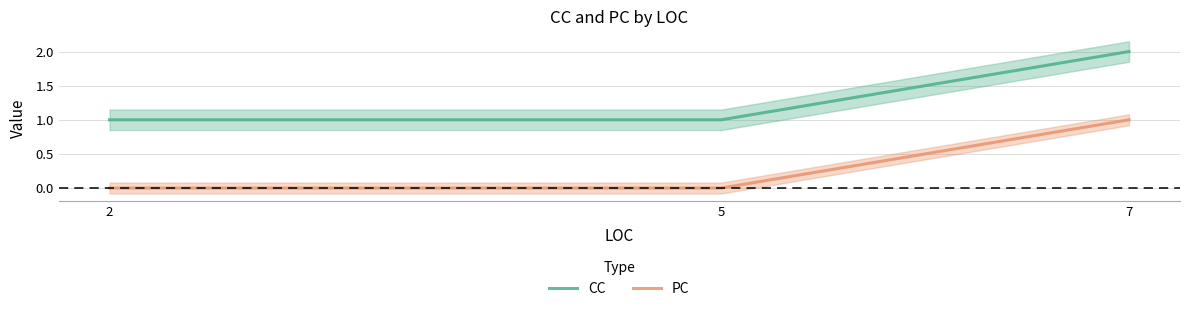

True or false: CC has more than 0 interior local peaks.

False